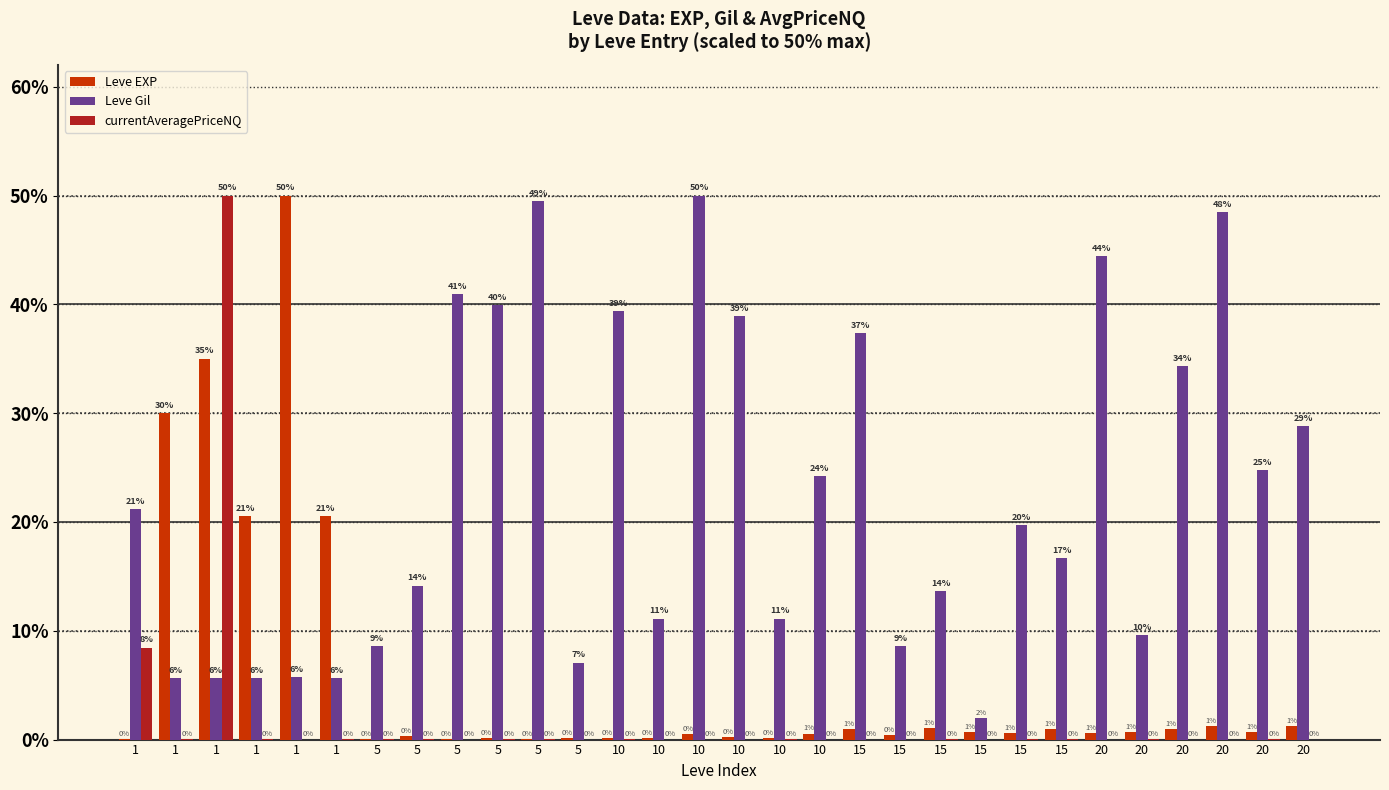

What are all the series names shown in the legend?

Leve EXP, Leve Gil, currentAveragePriceNQ